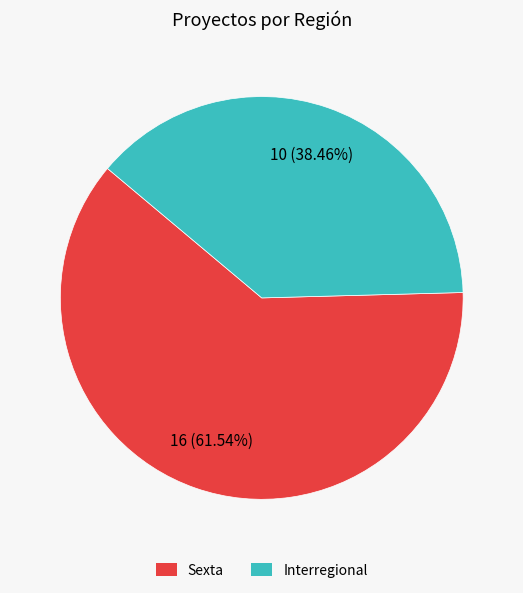

What is the smallest slice in the pie chart?

Interregional